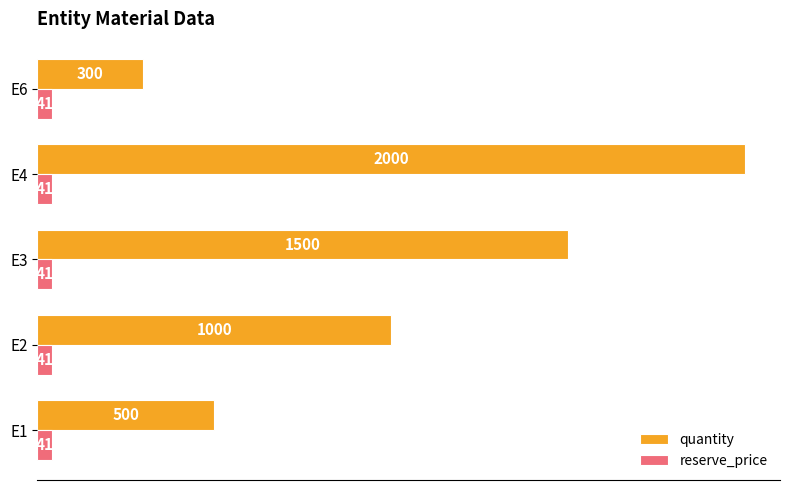

Where is quantity nearest to the value 1150?

E2